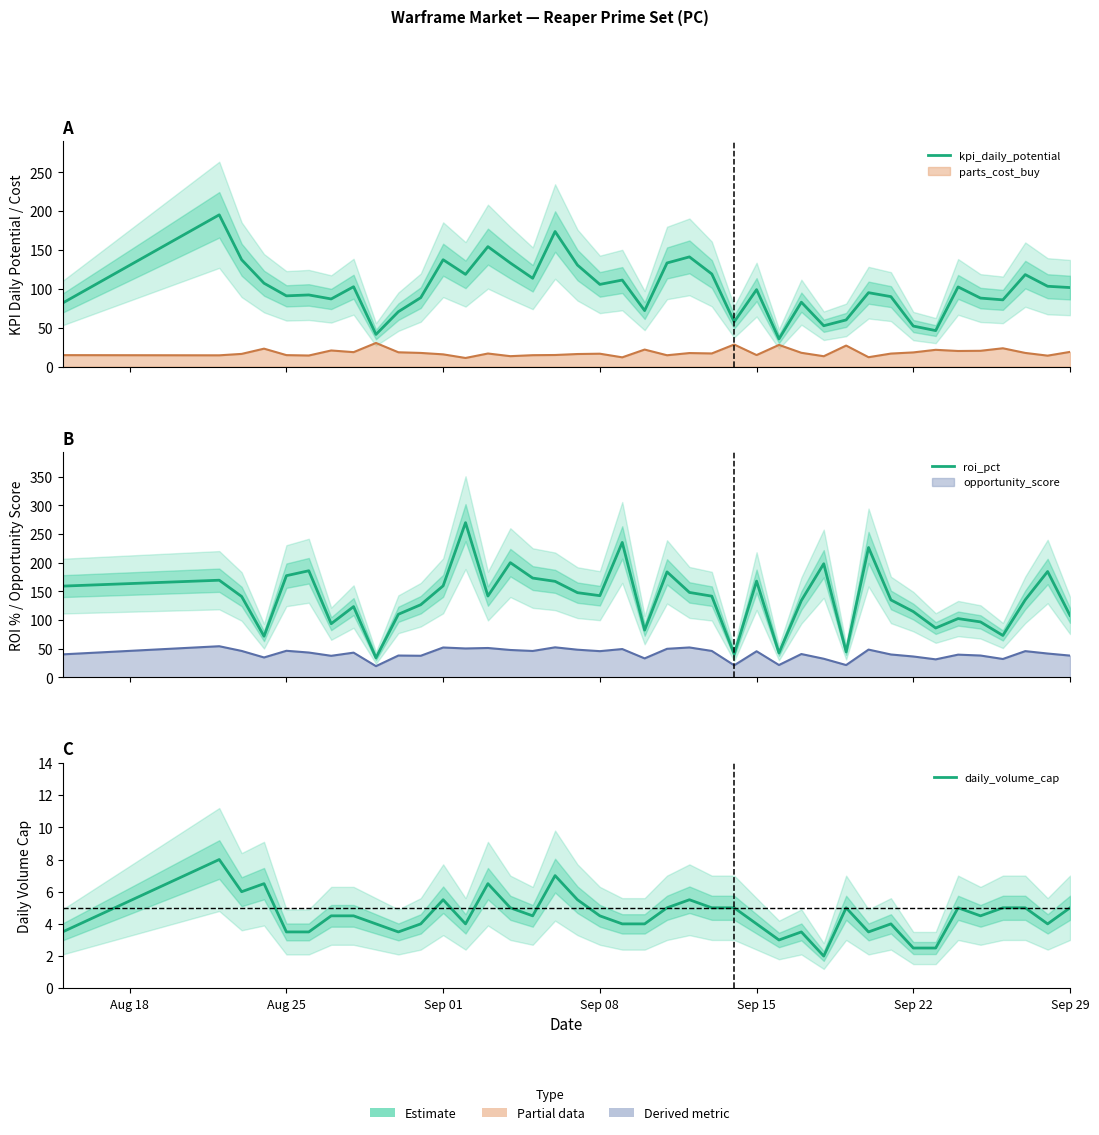

How many values in the daily_volume_cap series exceed 4?

22